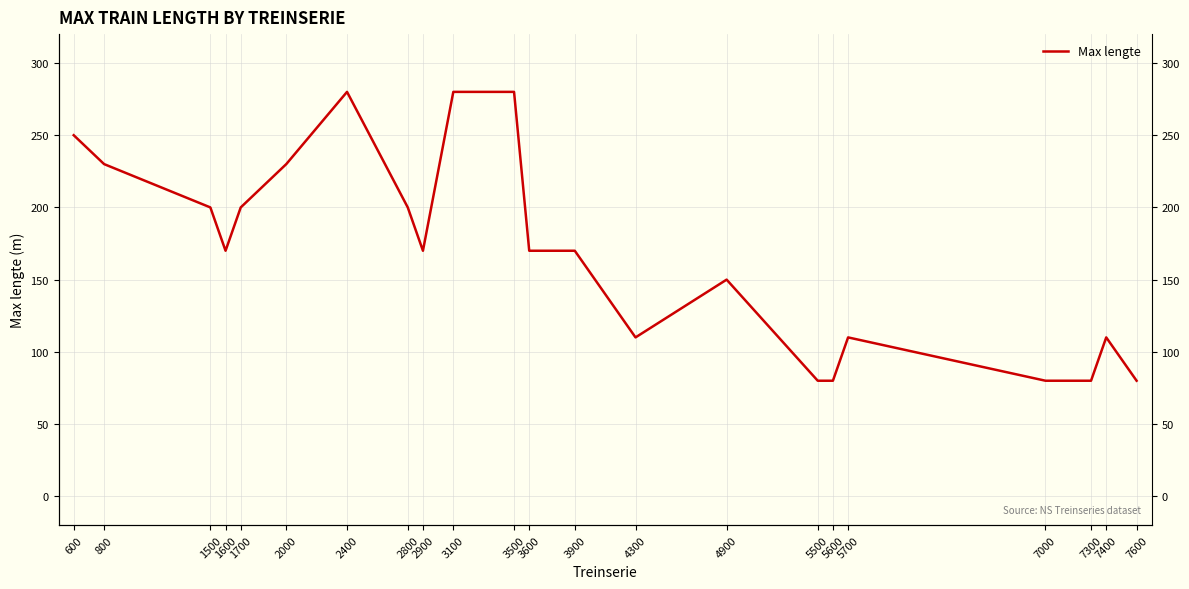

How many data points are above 170?

9